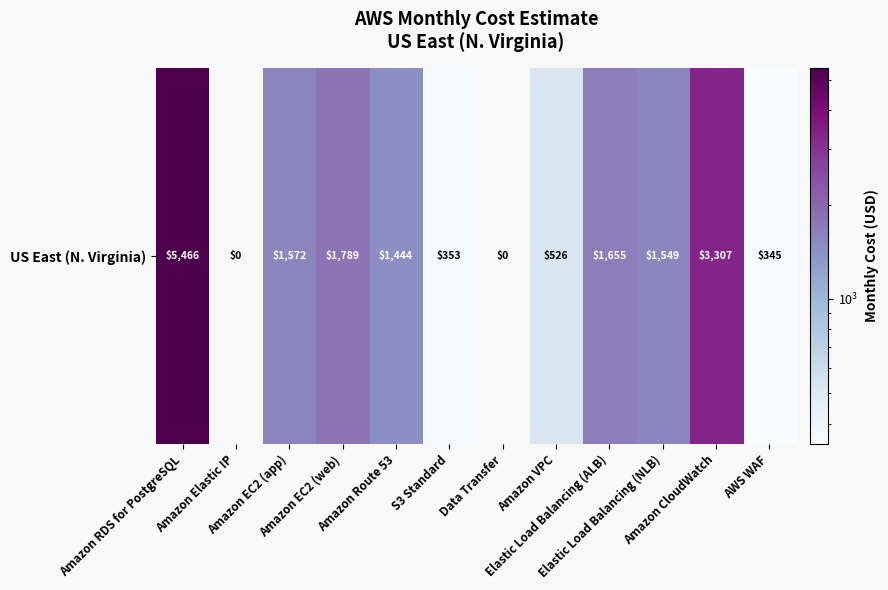

The value at Amazon EC2 (web) is 994.6. True or false?

False